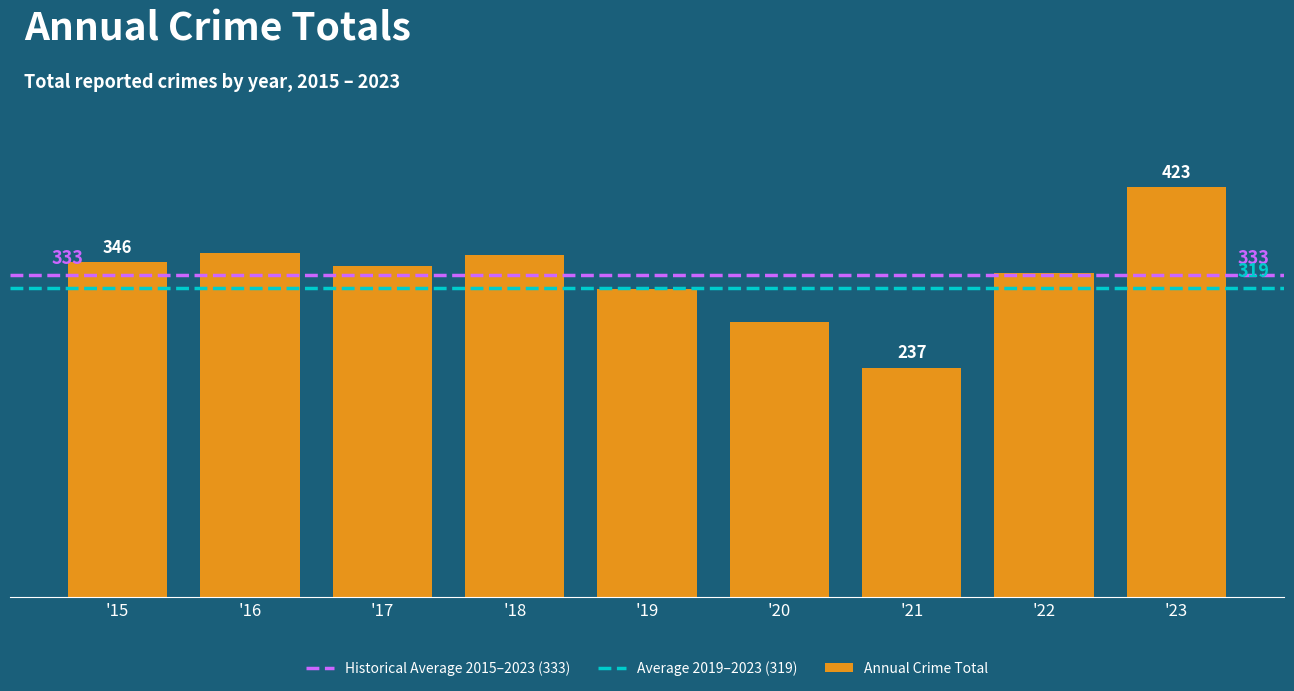

Where is the data nearest to the value 330?

'22